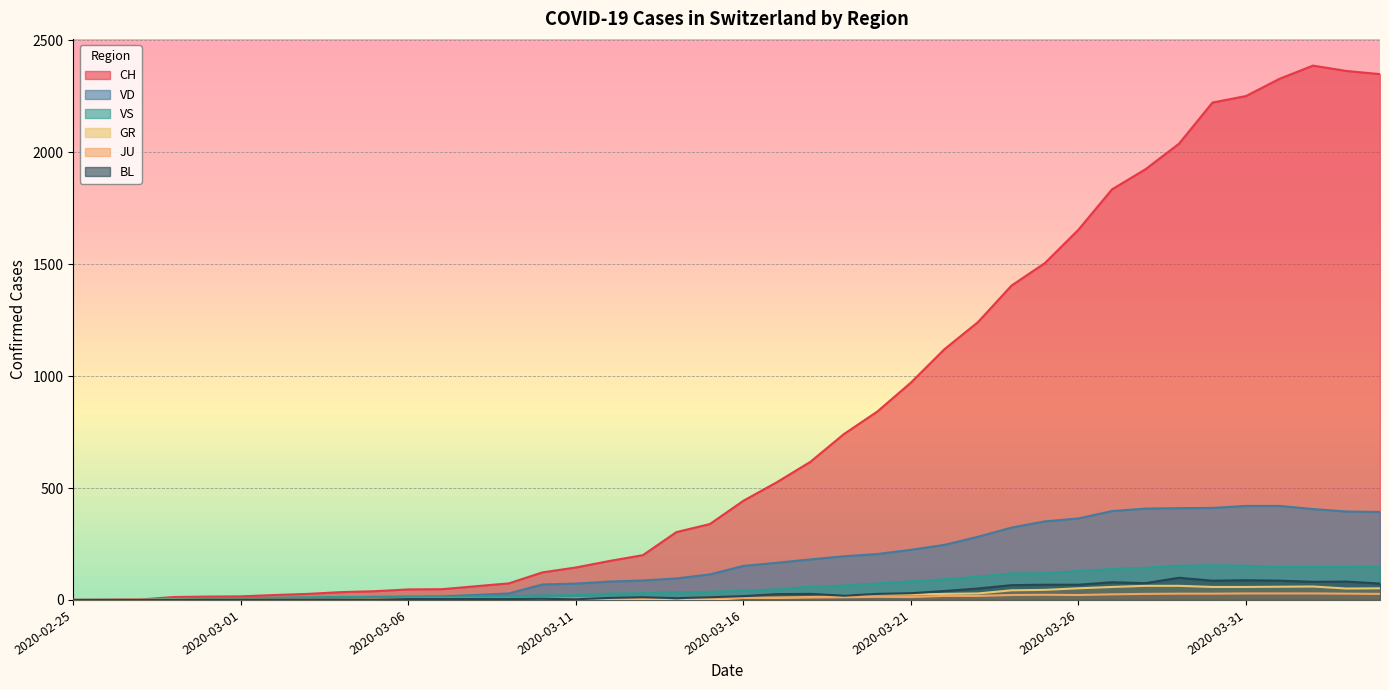

Which has a higher value, 2020-03-11 or 2020-03-19?

2020-03-19